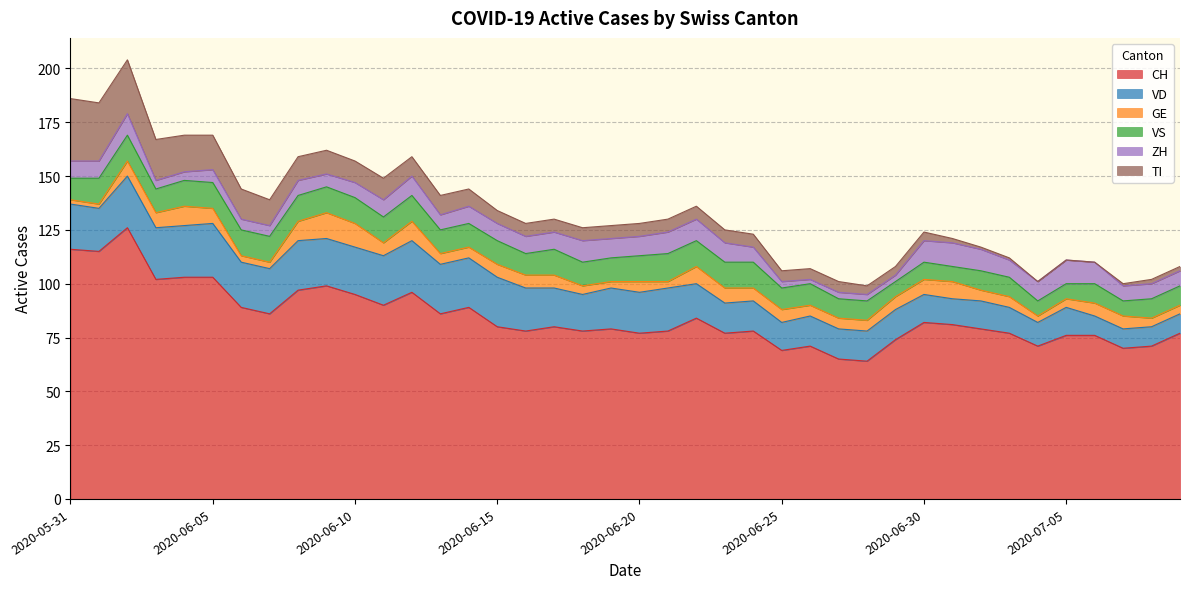

Which category has the lowest value across all series?

2020-07-04